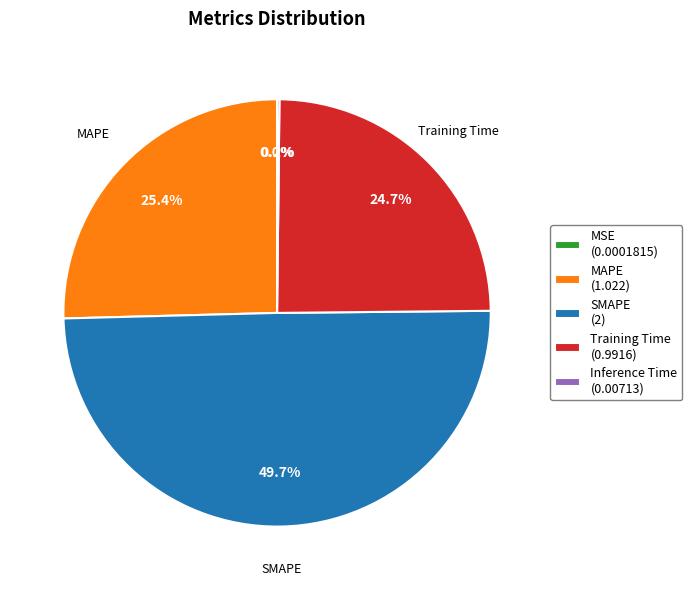

Does MAPE (1.022) represent more than half of the total?

No